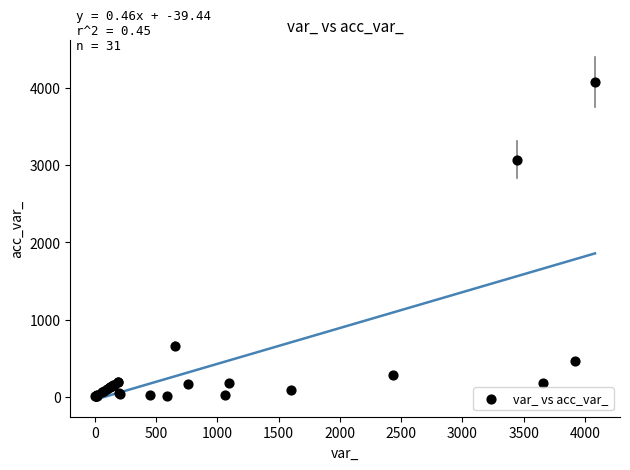

What Y value in the scatter plot is closest to 2042?

3075